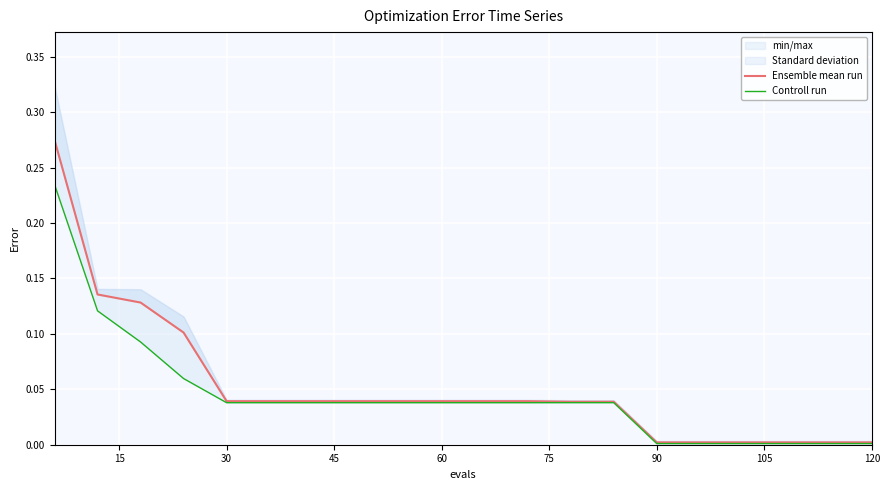

Is this an area chart (filled region under the line)?

No